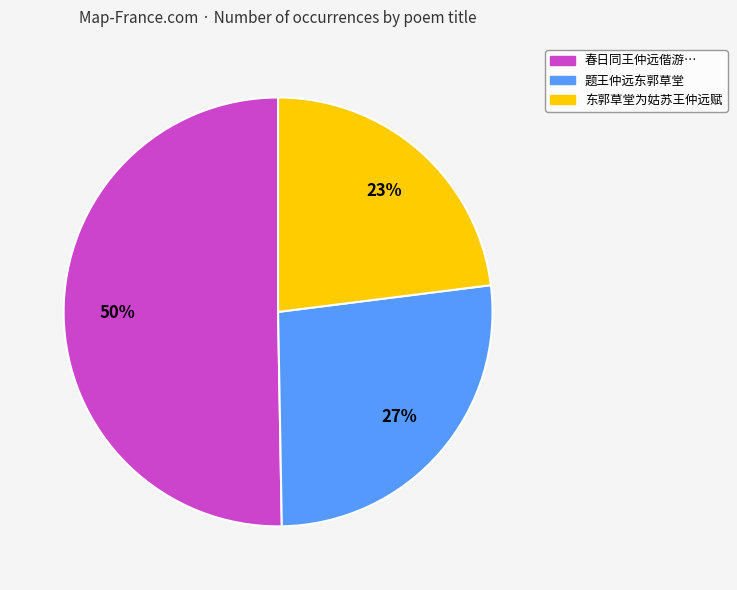

Does 题王仲远东郭草堂 represent more than half of the total?

No